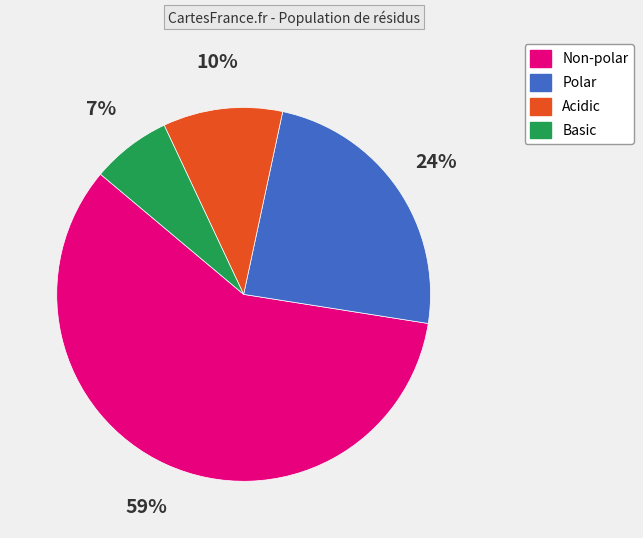

Is there any slice that represents more than half of the pie?

Yes